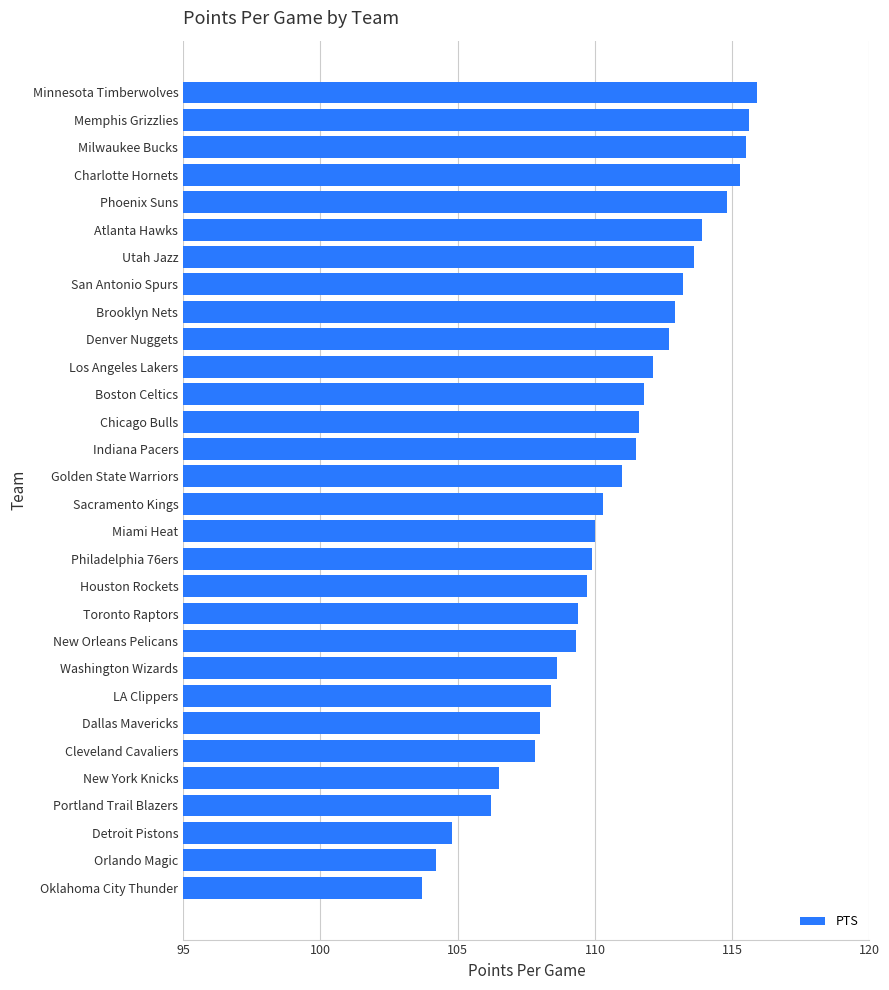

At which category does the chart reach its minimum across all series?

Oklahoma City Thunder